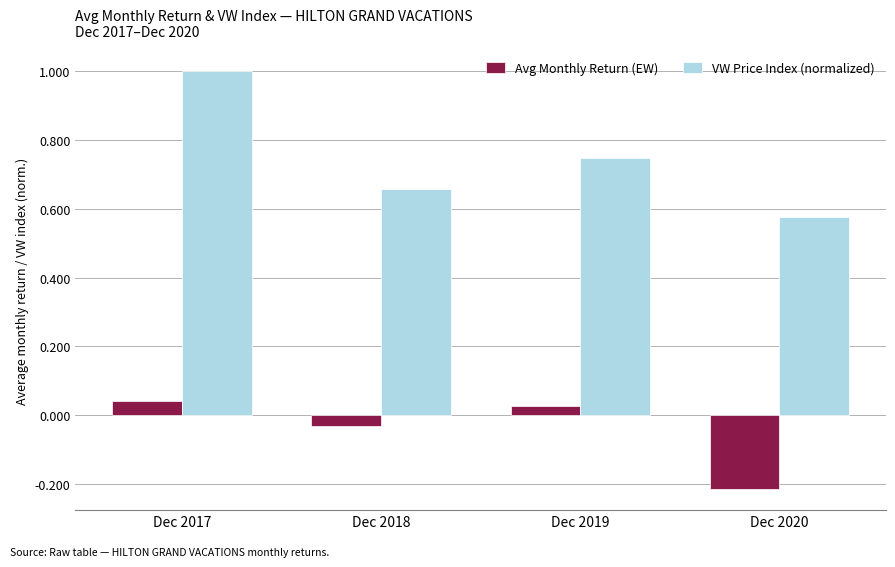

True or false: VW Price Index (normalized) has a value of 1.5 at Dec 2017.

False